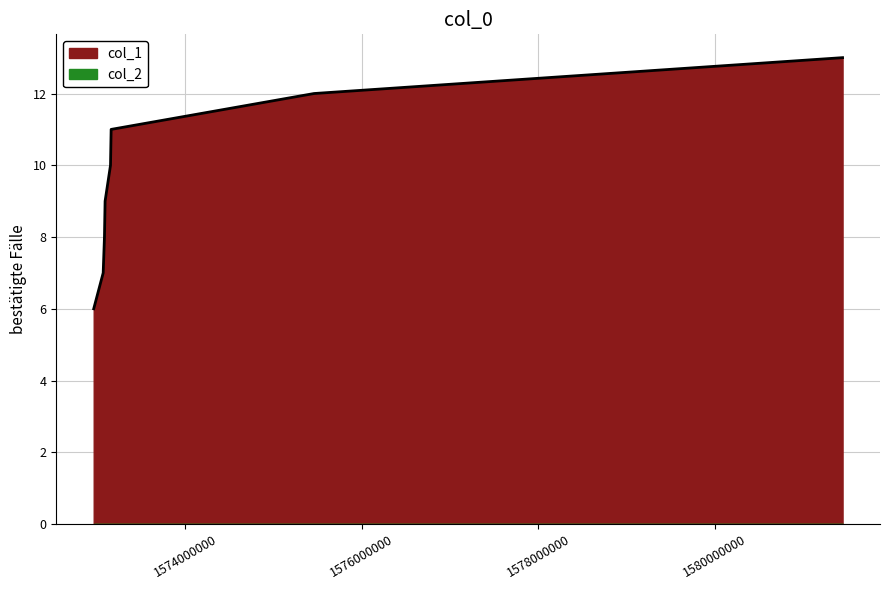

Reading right to left, what are all the values shown in this chart?

1581444612=13	1575461481=12	1573164502=11	1573157316=10	1573096108=9	1573088932=8	1573074528=7	1572967339=6